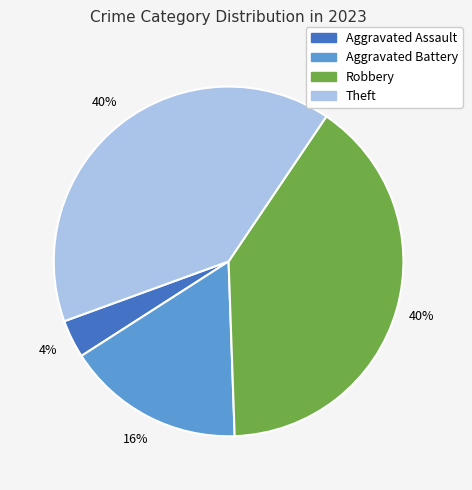

How many slices are in this pie chart?

4